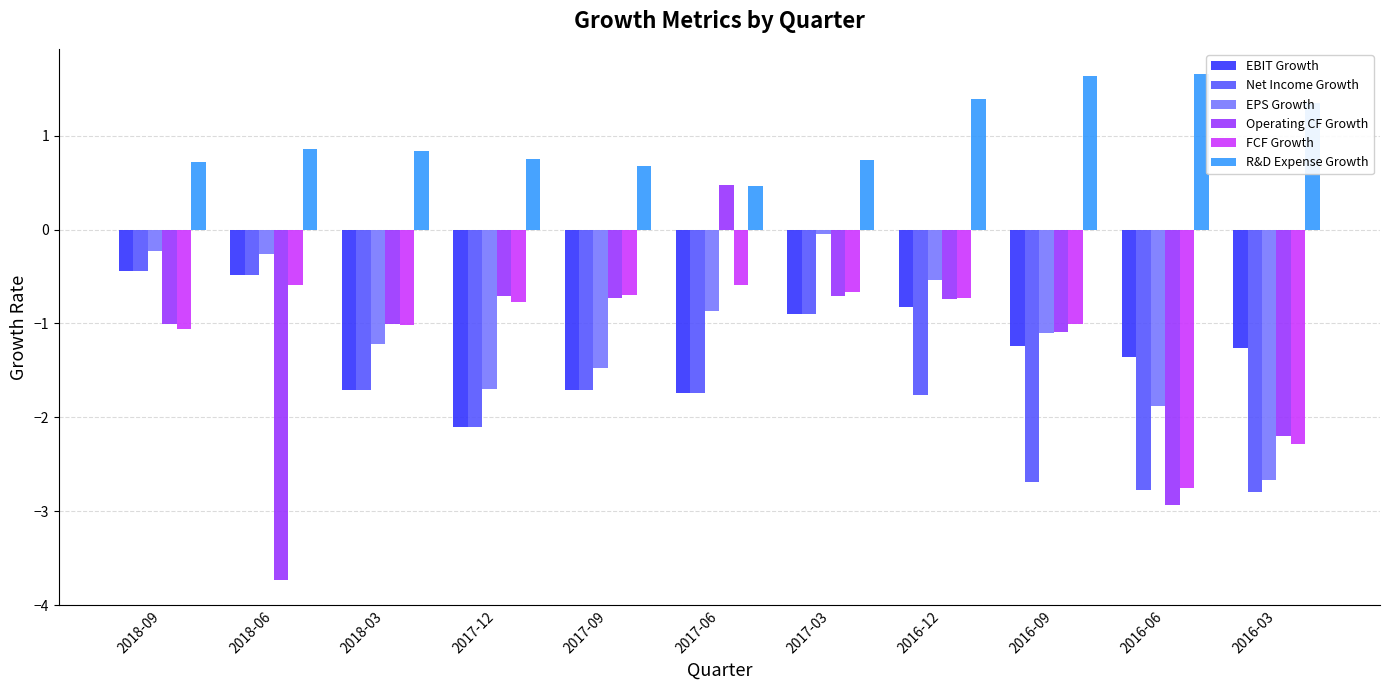

What is the difference between the second highest and minimum values in the EBIT Growth series?

1.6